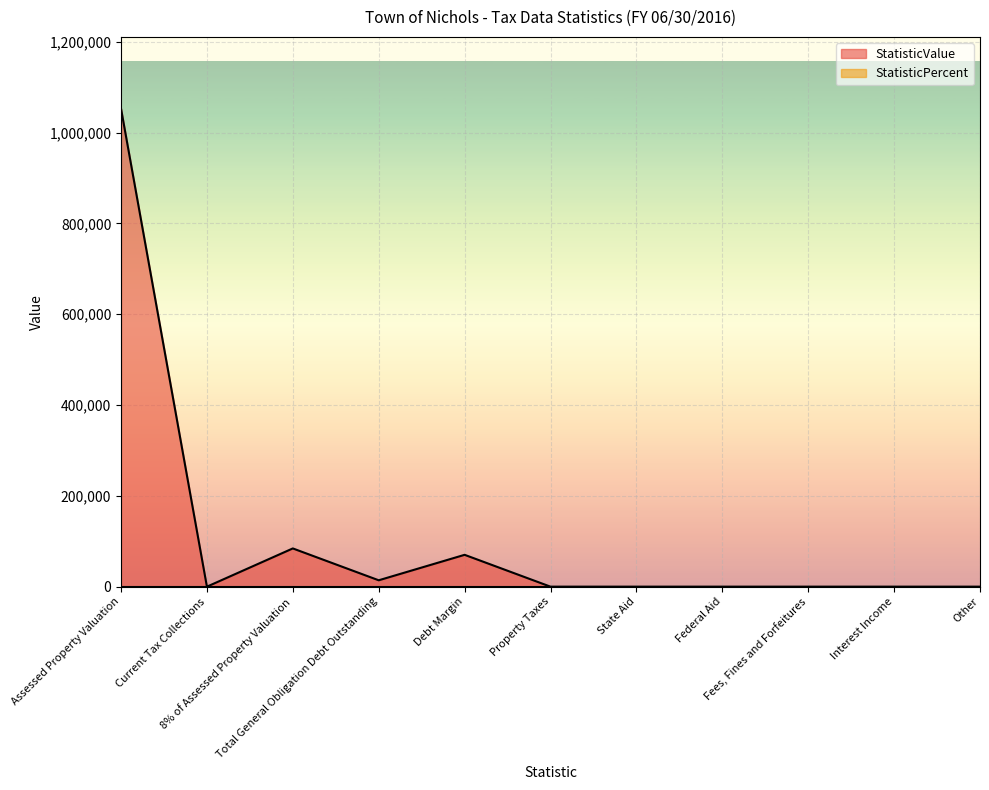

How many lines are shown in the chart?

2